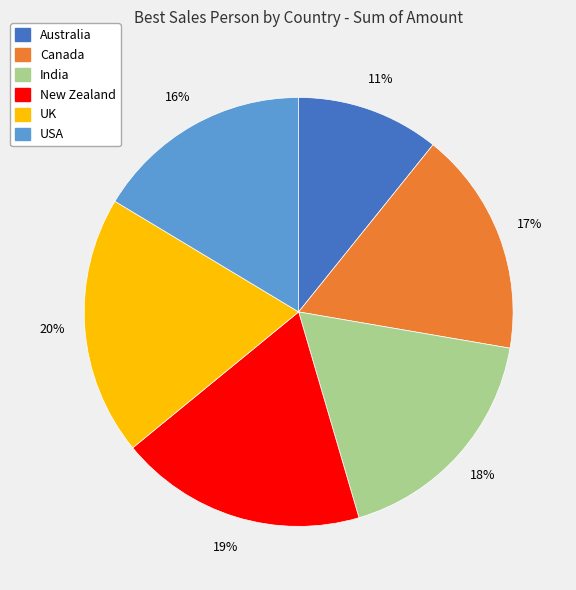

To the nearest percent, what portion does New Zealand represent?

19%